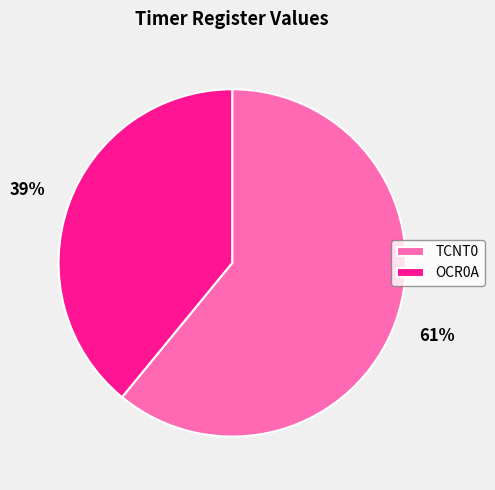

Is the sum of TCNT0 and OCR0A greater than half?

Yes